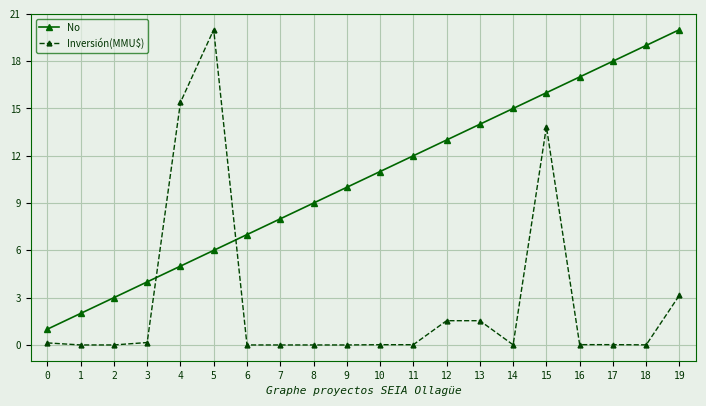

The No series shows 12.0 at 11. True or false?

True